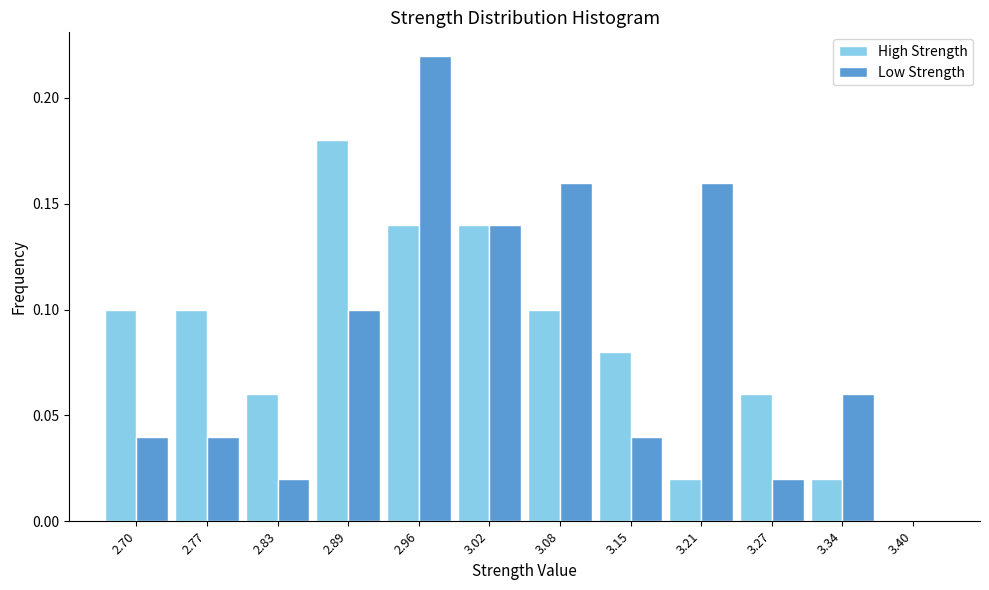

What is the height of the High Strength bar covering 3.12 to 3.18 on the x-axis? Neither the bar edges nor the heights are printed on the chart, so give them approximately, as read against the axes.

0.08